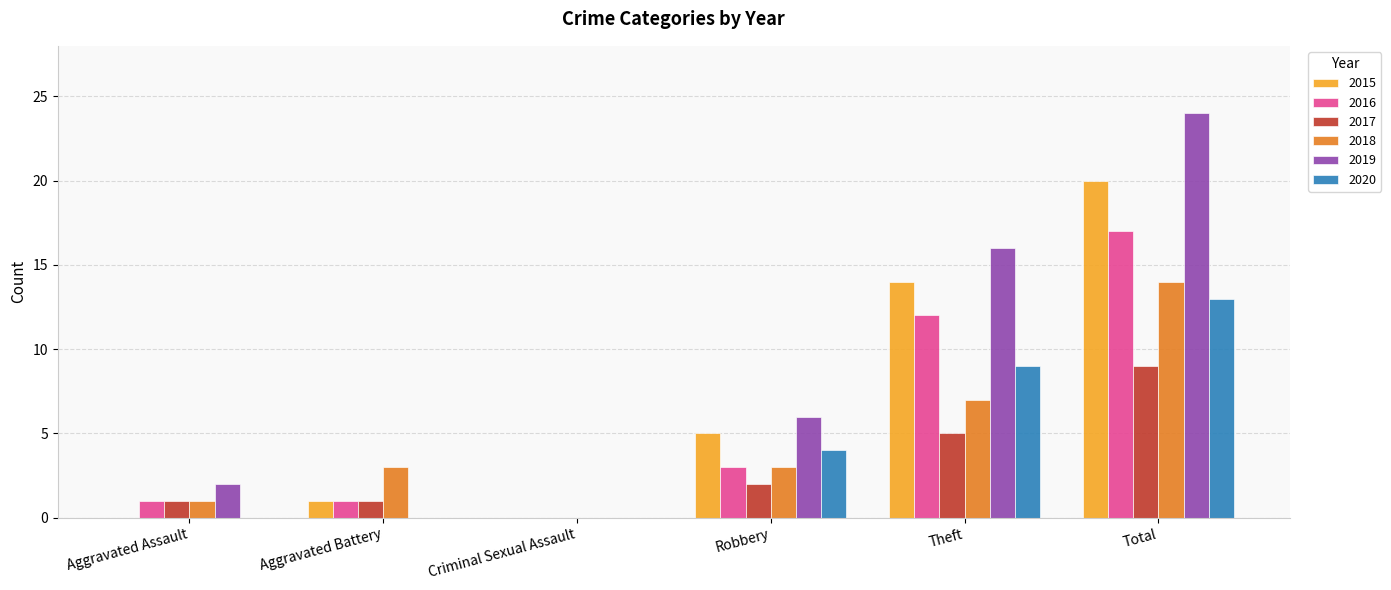

How many groups of bars are there?

6